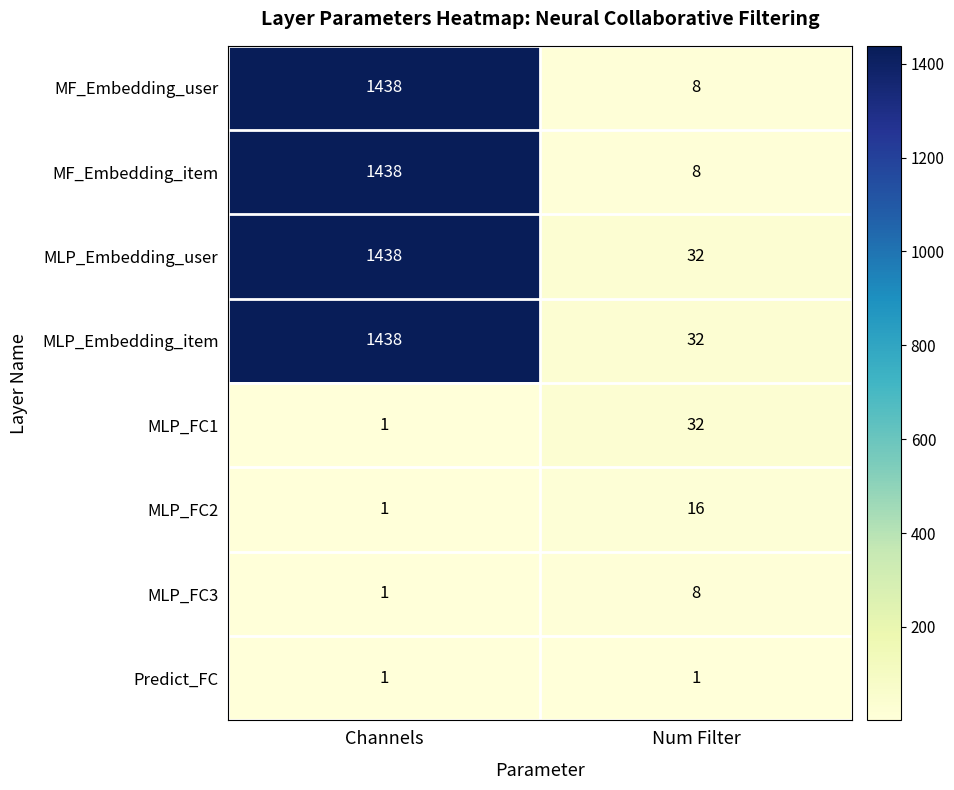

The MLP_FC3 series shows 8 at Num Filter. True or false?

True